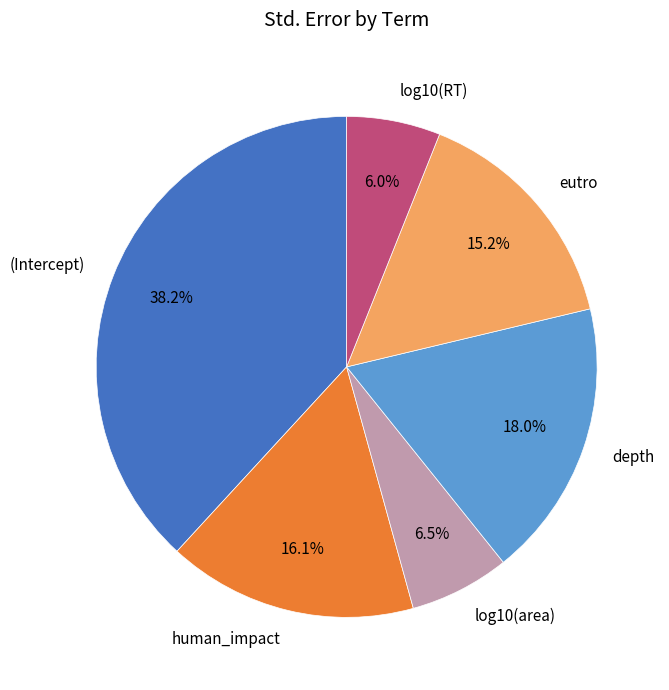

Which category has the biggest portion of the pie?

(Intercept)